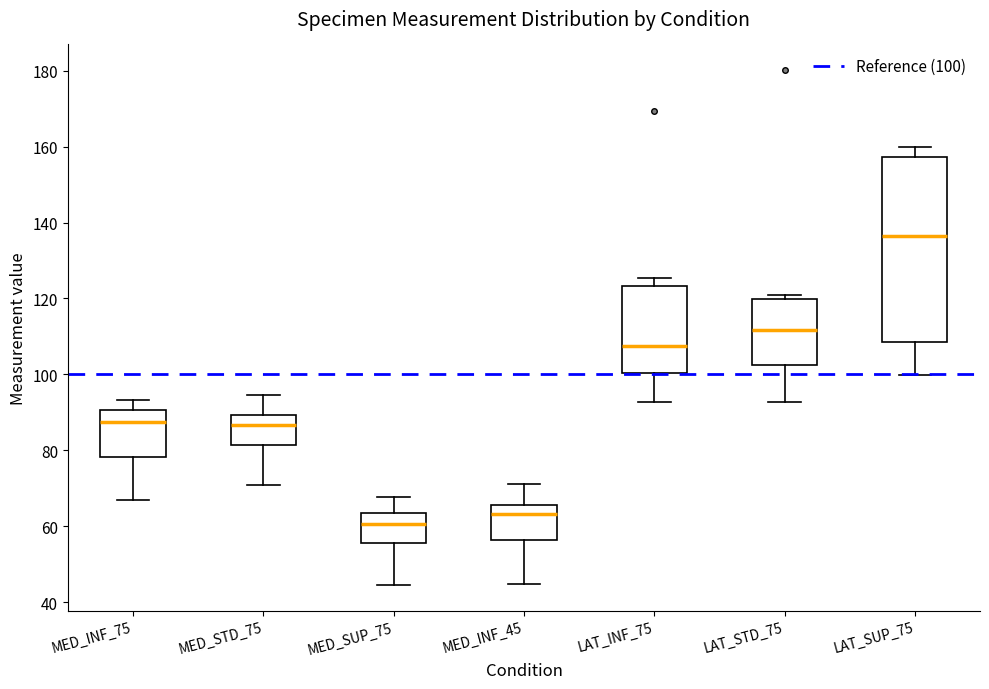

Comparing the boxes themselves (not the whiskers), which one is the tallest?

LAT_SUP_75